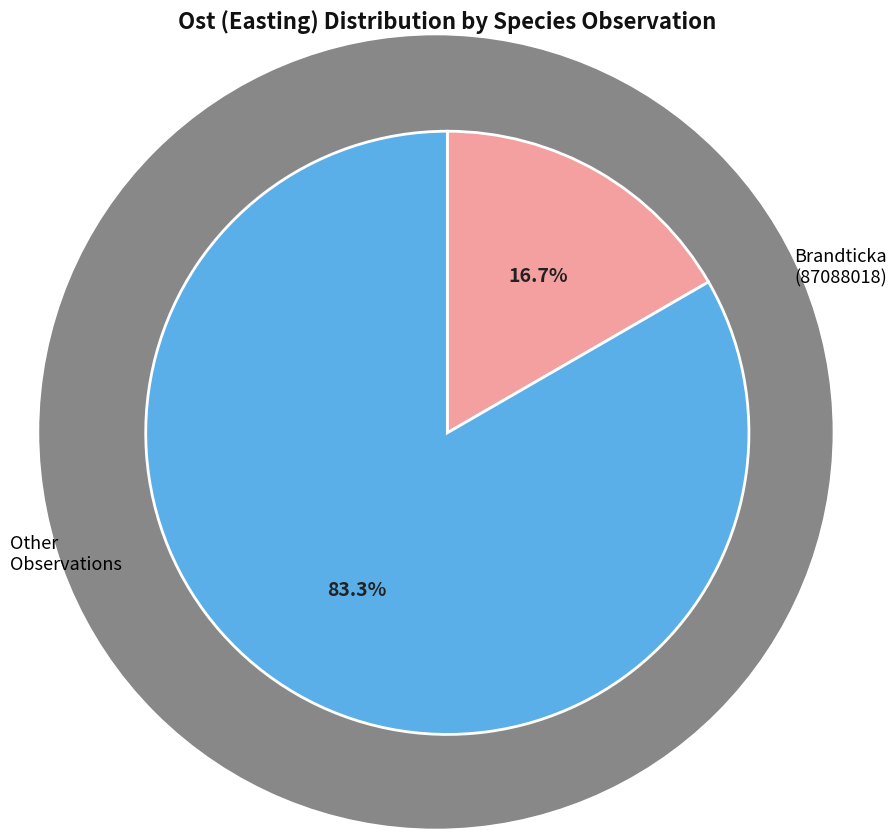

To the nearest percent, what is the average slice percentage?

50%